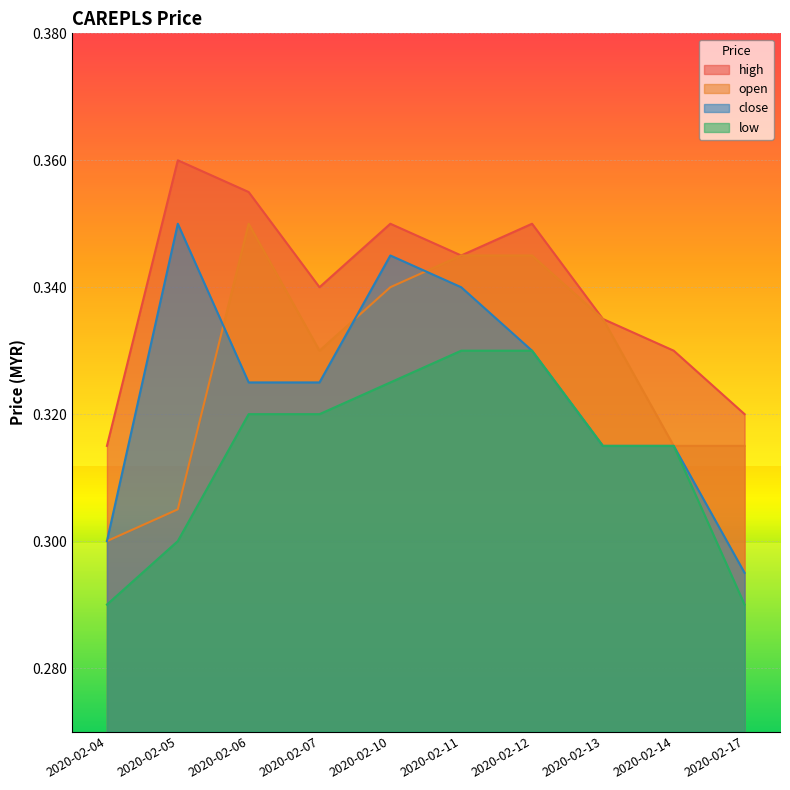

Rank the series by their maximum value, from highest to lowest.

high, open, close, low